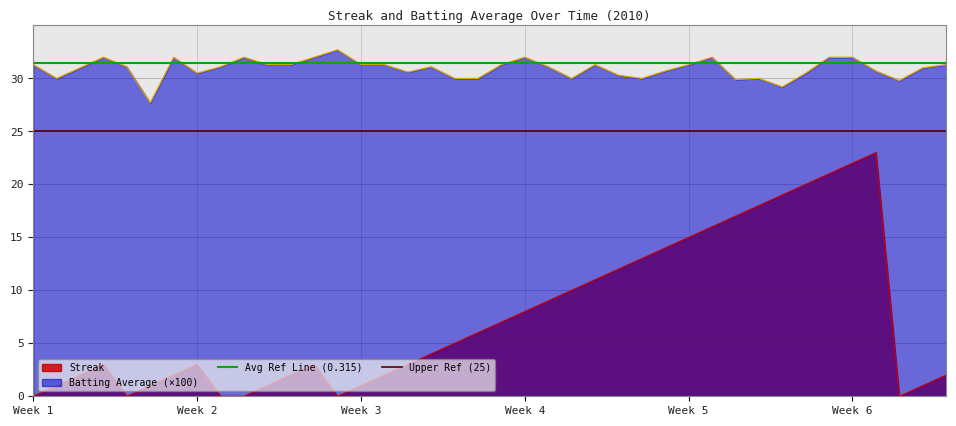

At which label does Avg Ref Line (0.315) reach its minimum?

Week 1